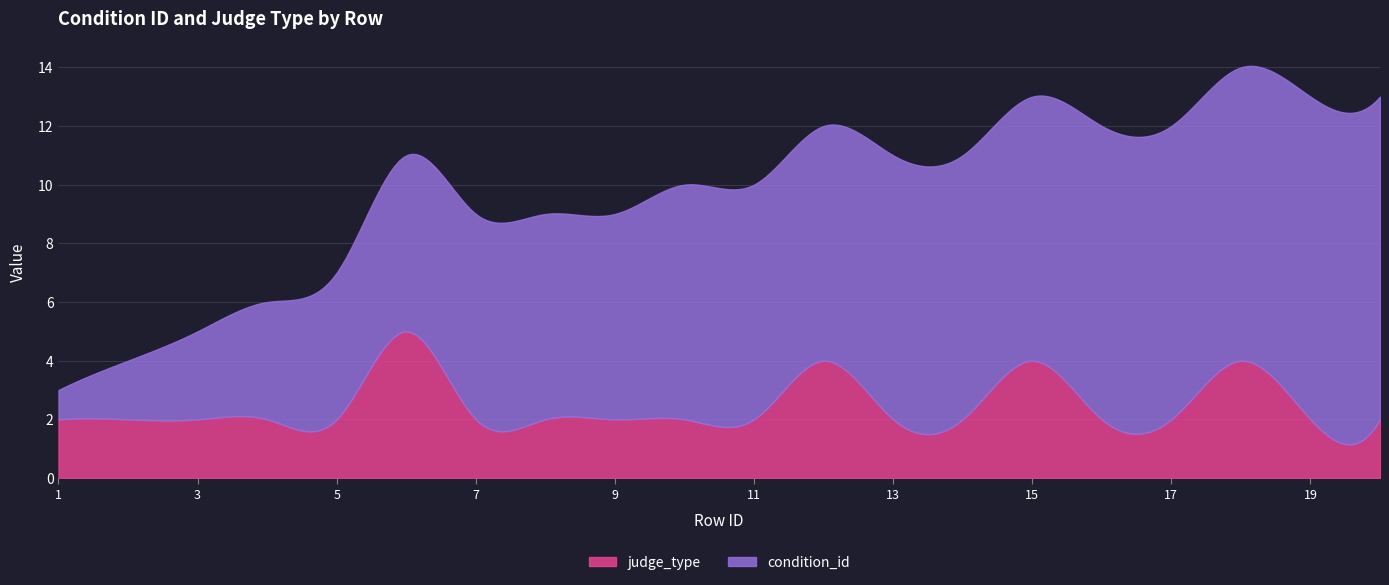

True or false: condition_id and judge_type cross at least once.

False